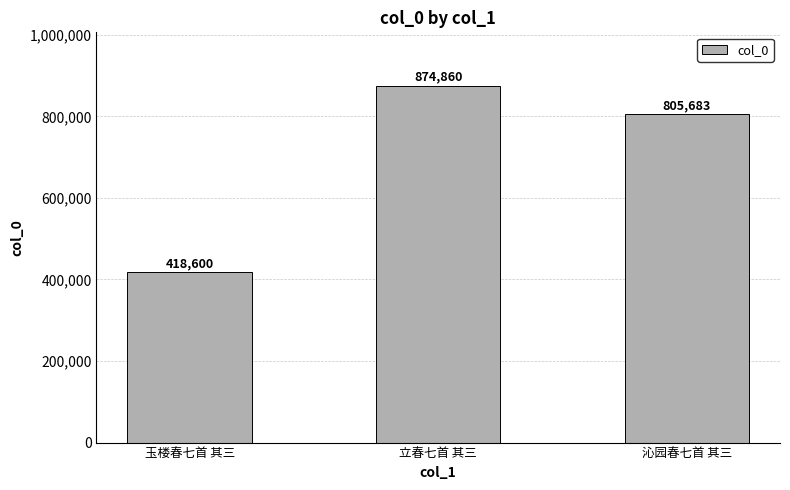

How many values are below 805683?

1